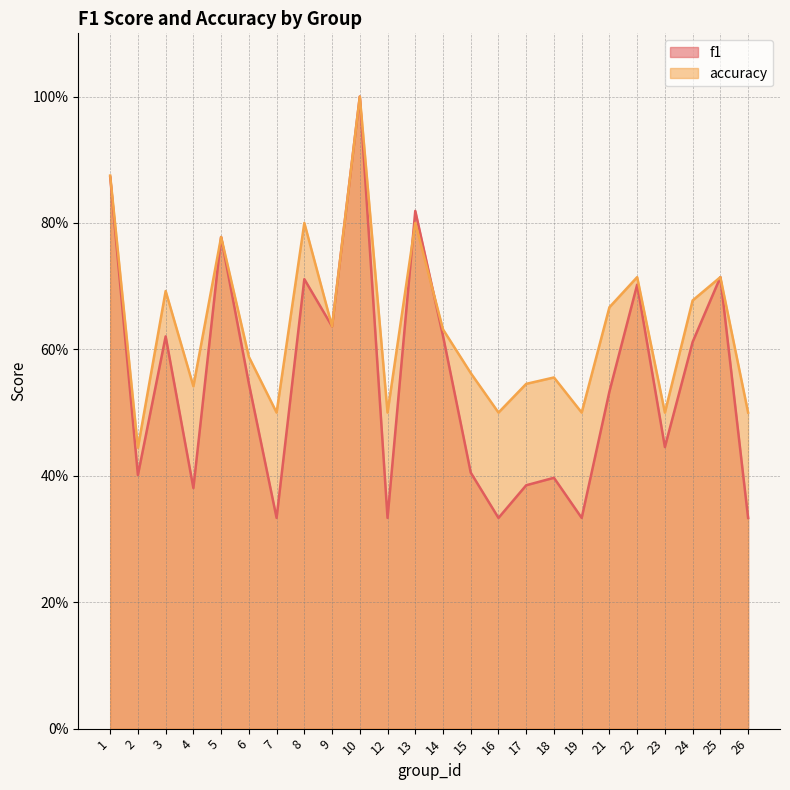

Reading left to right, list all the values displayed in this chart.

f1: 1=0.9	2=0.4	3=0.6	4=0.4	5=0.8	6=0.5	7=0.3	8=0.7	9=0.6	10=1.0	12=0.3	13=0.8	14=0.6	15=0.4	16=0.3	17=0.4	18=0.4	19=0.3	21=0.5	22=0.7	23=0.4	24=0.6	25=0.7	26=0.3
accuracy: 1=0.9	2=0.4	3=0.7	4=0.5	5=0.8	6=0.6	7=0.5	8=0.8	9=0.6	10=1.0	12=0.5	13=0.8	14=0.6	15=0.6	16=0.5	17=0.5	18=0.6	19=0.5	21=0.7	22=0.7	23=0.5	24=0.7	25=0.7	26=0.5